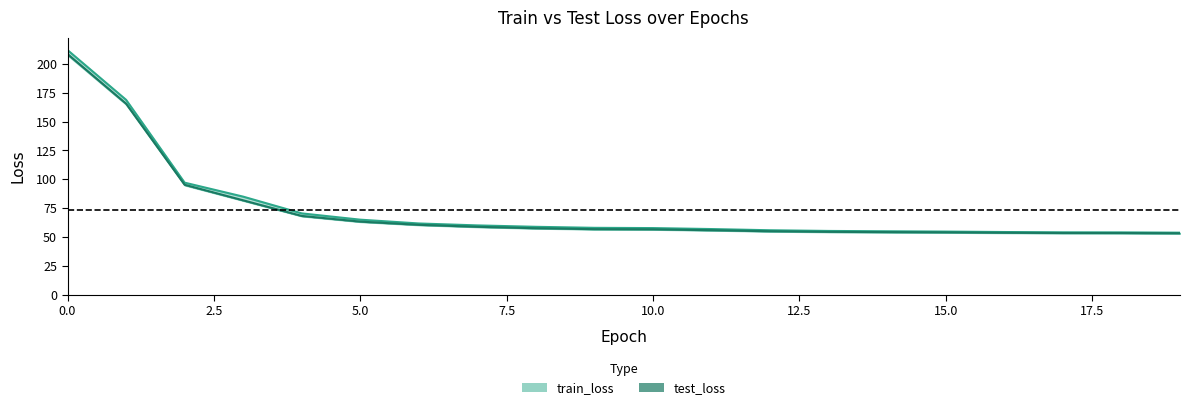

Rank the categories by train_loss value from lowest to highest.

19, 18, 17, 16, 15, 14, 13, 12, 11, 10, 9, 8, 7, 6, 5, 4, 3, 2, 1, 0